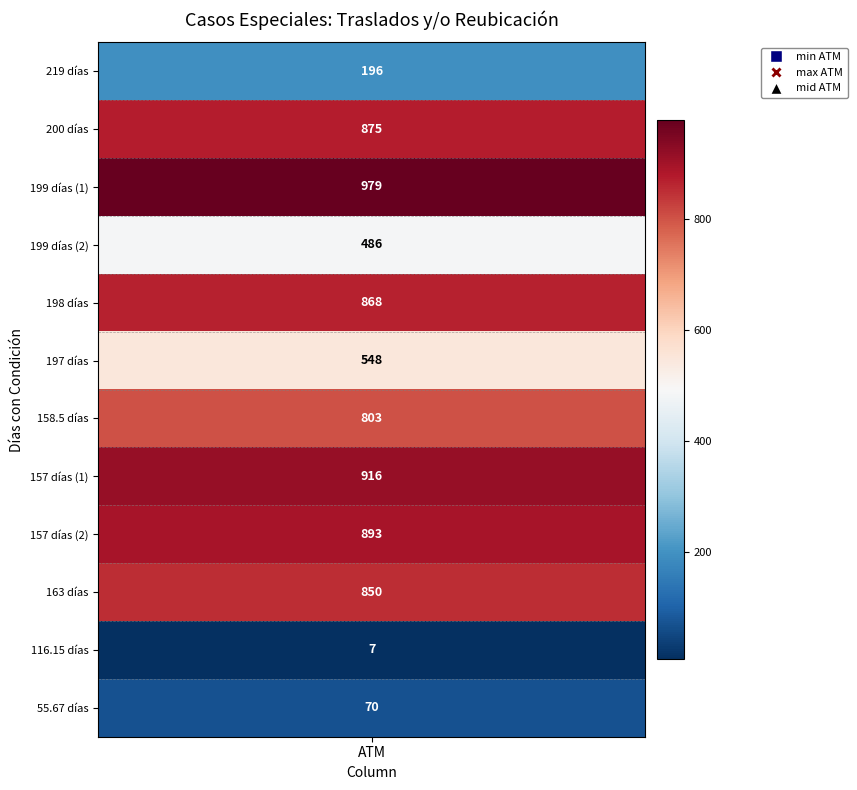

Reading left to right, what are all the values shown in this chart?

atm_values=196	1=875	2=979	3=486	4=868	5=548	6=803	7=916	8=893	9=850	10=7	11=70